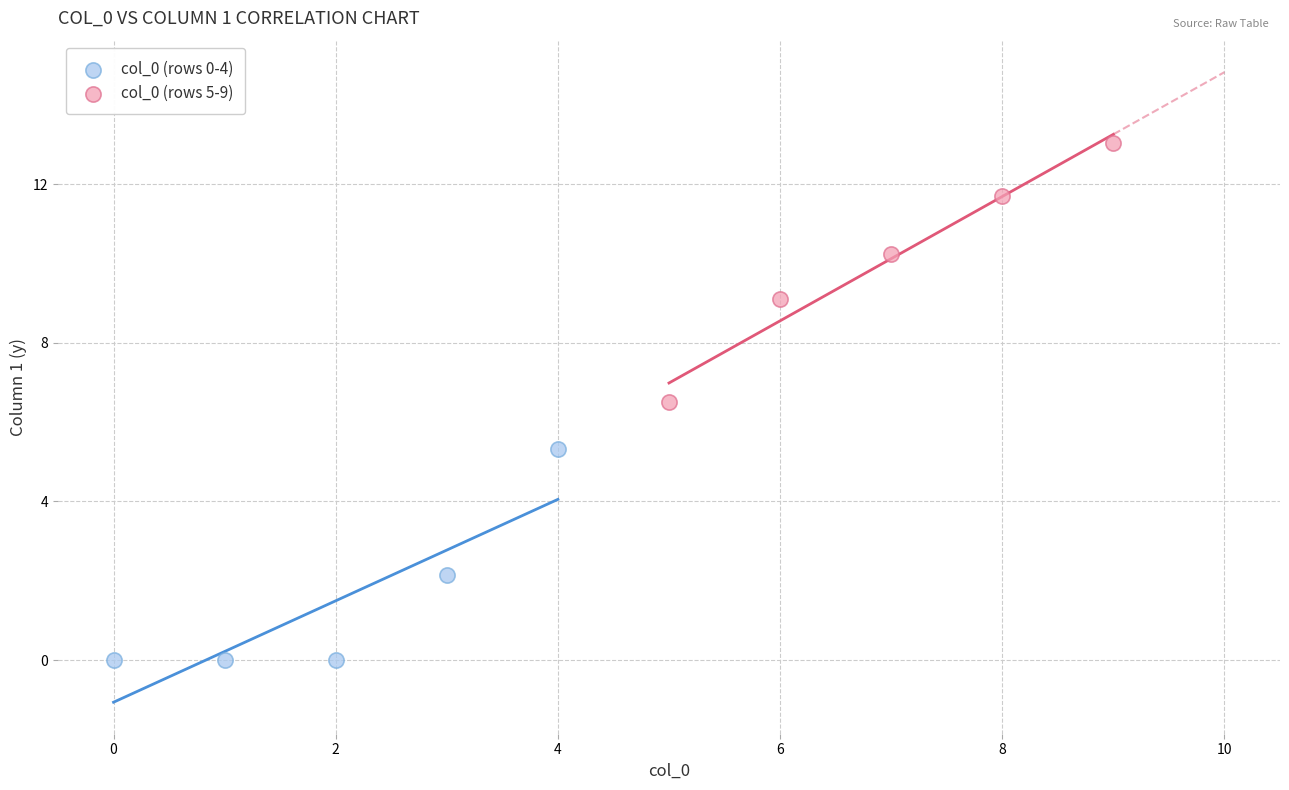

Which series contains the highest Y value?

col_0 (rows 5-9)